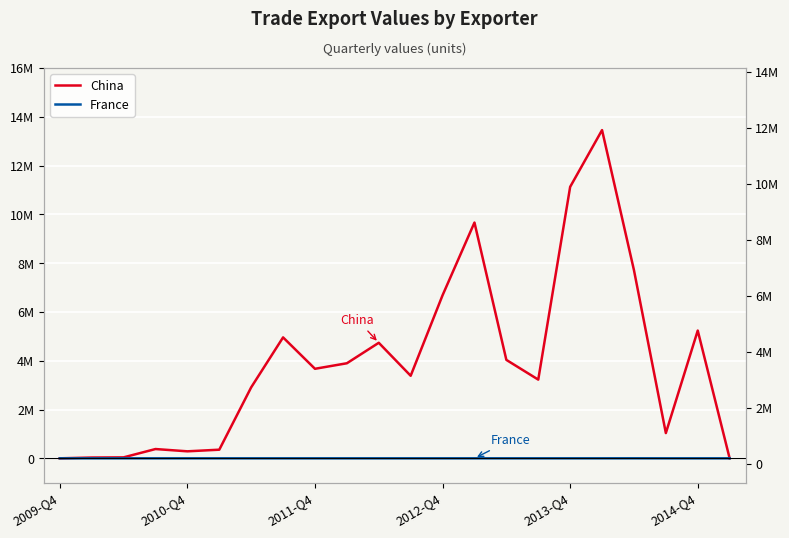

What is the sum of all China values?

86818732